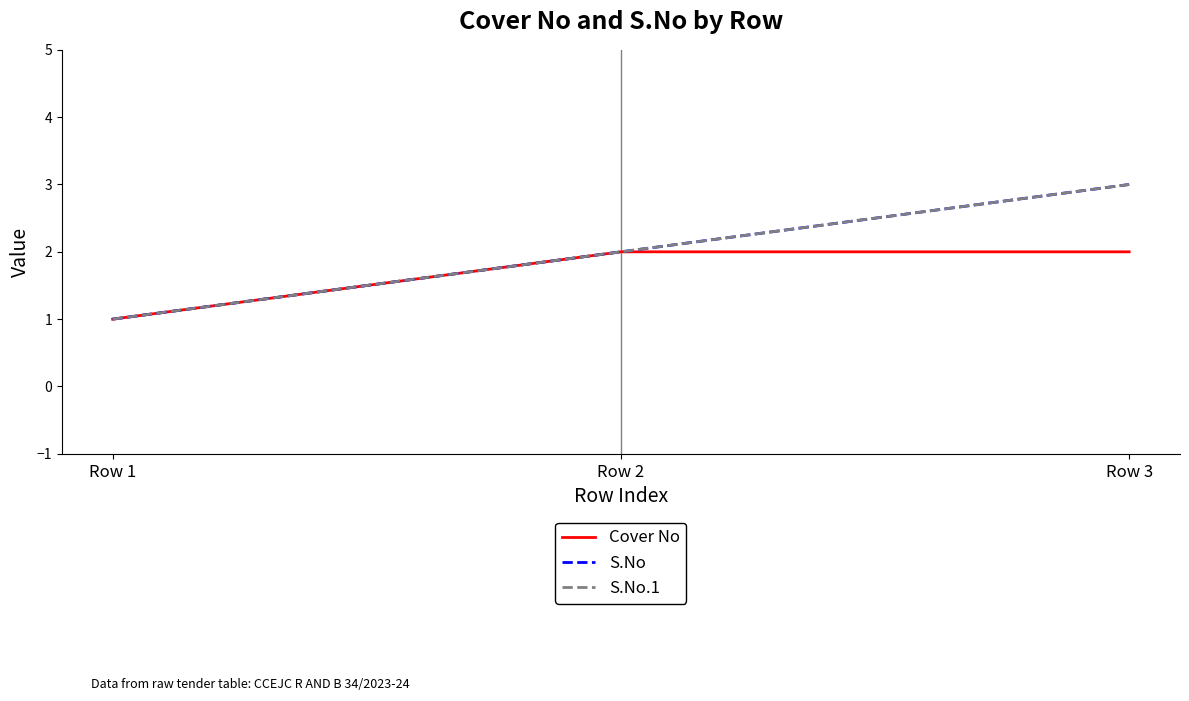

Rank the series at Row 2 from lowest to highest value.

Cover No, S.No, S.No.1